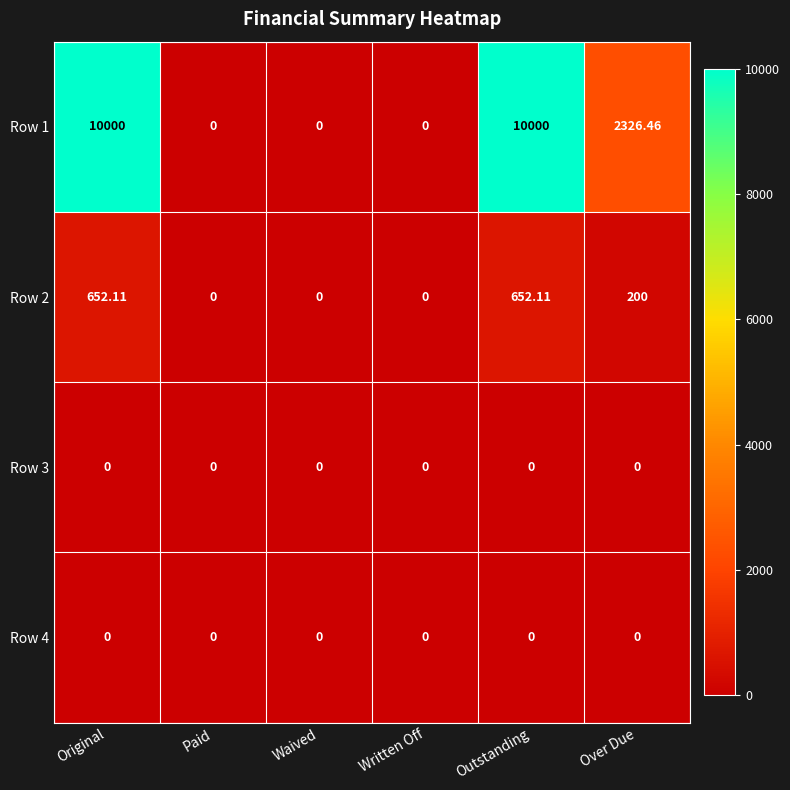

Where is Row 1 nearest to the value 5000?

Over Due